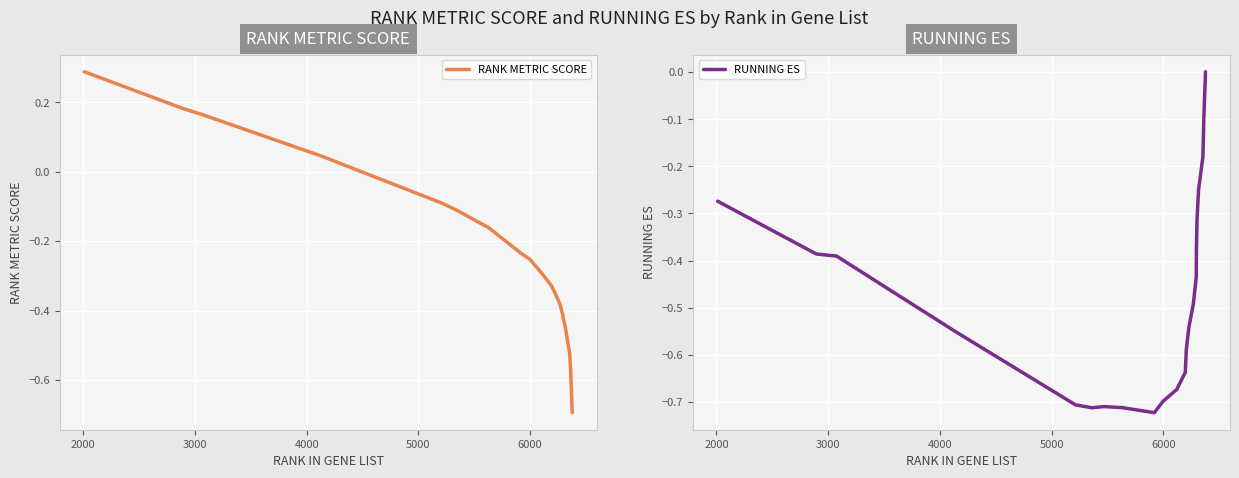

What is the average value of the RUNNING ES series?

-0.5